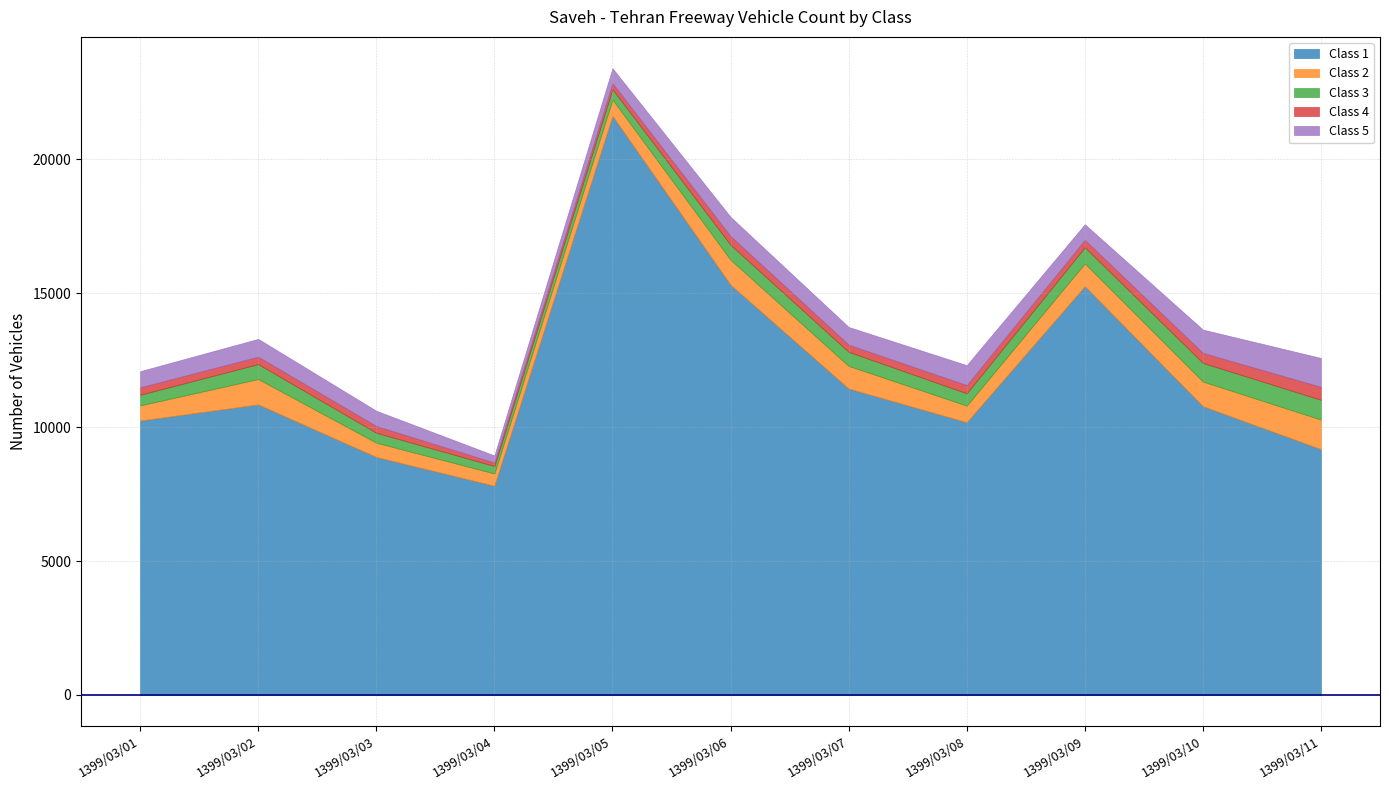

In Class 3, how many points are higher than both neighbors (excluding endpoints)?

2